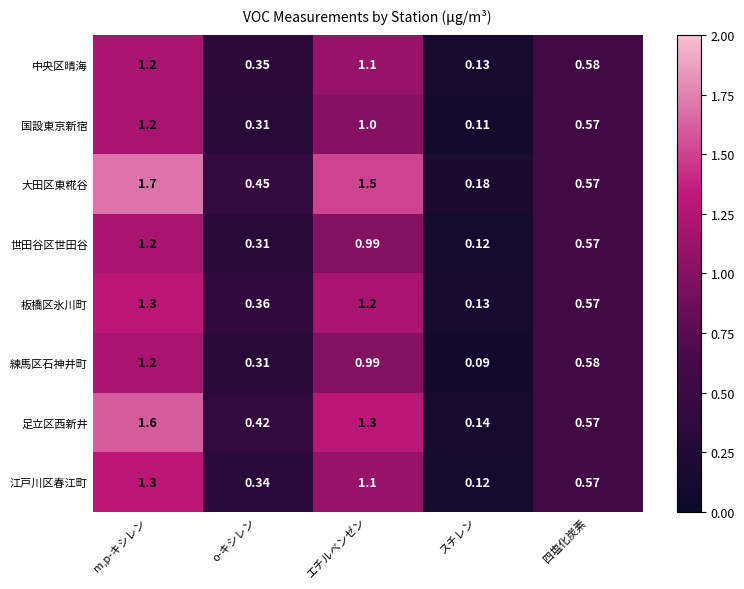

At which label does 大田区東糀谷 reach its minimum?

スチレン